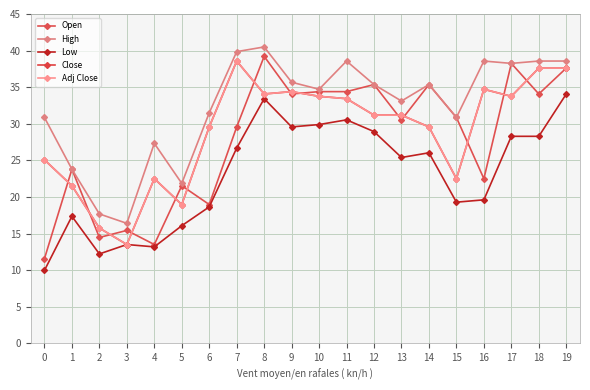

Where does the Close series first go above 31?

7